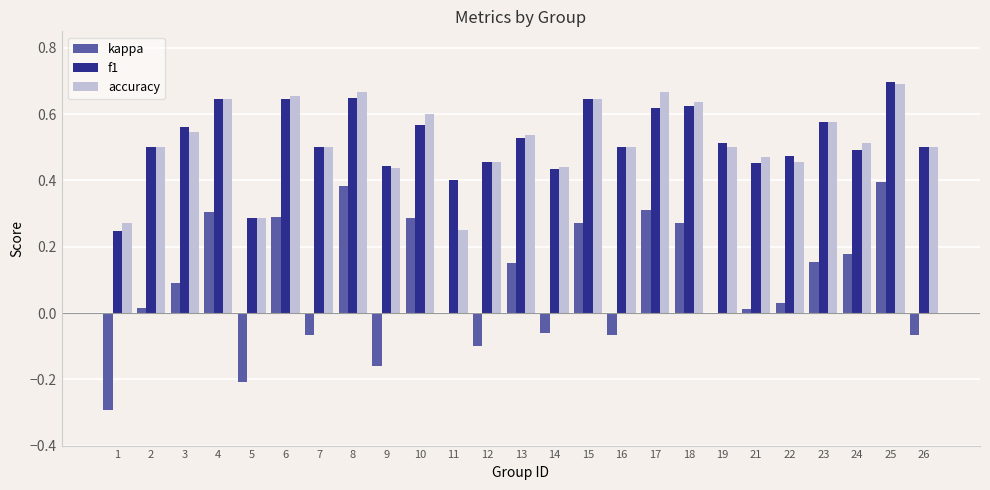

At which category is the sum across all series the highest?

25